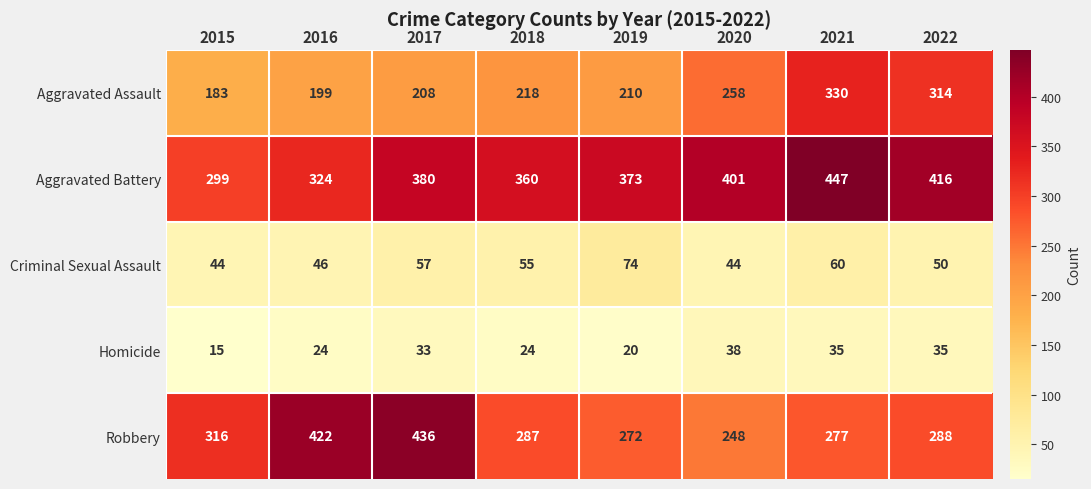

At which category is the sum across all series the highest?

2021